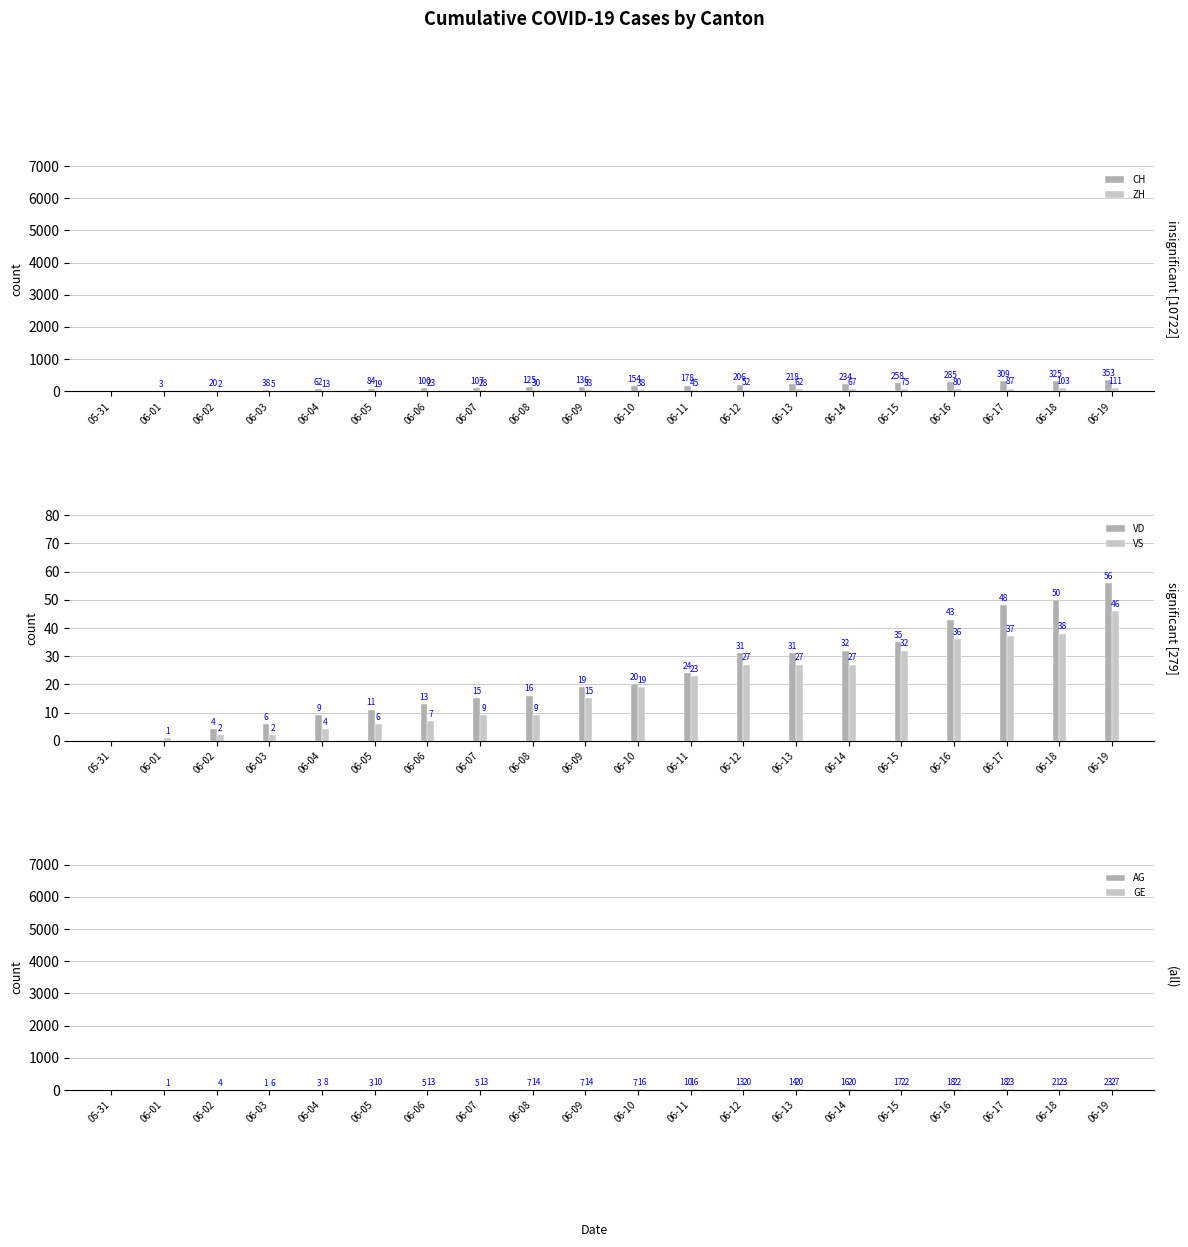

How many data points in GE are less than 16?

10